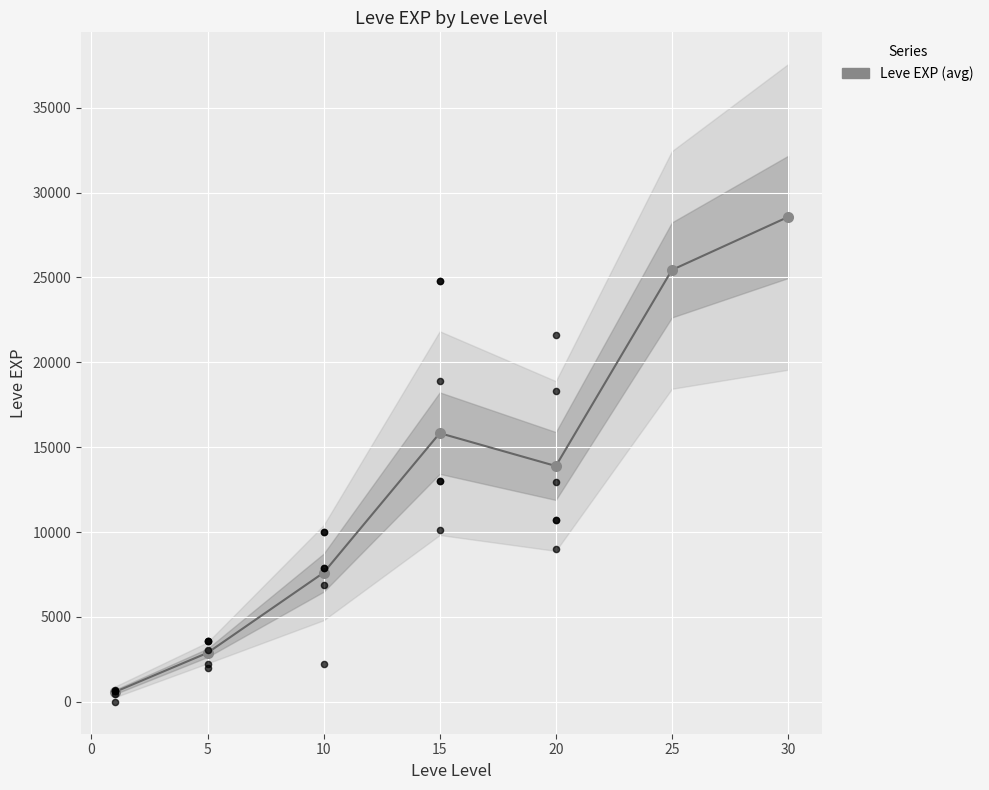

What is the change in value from 5 to 20?

+11005.0